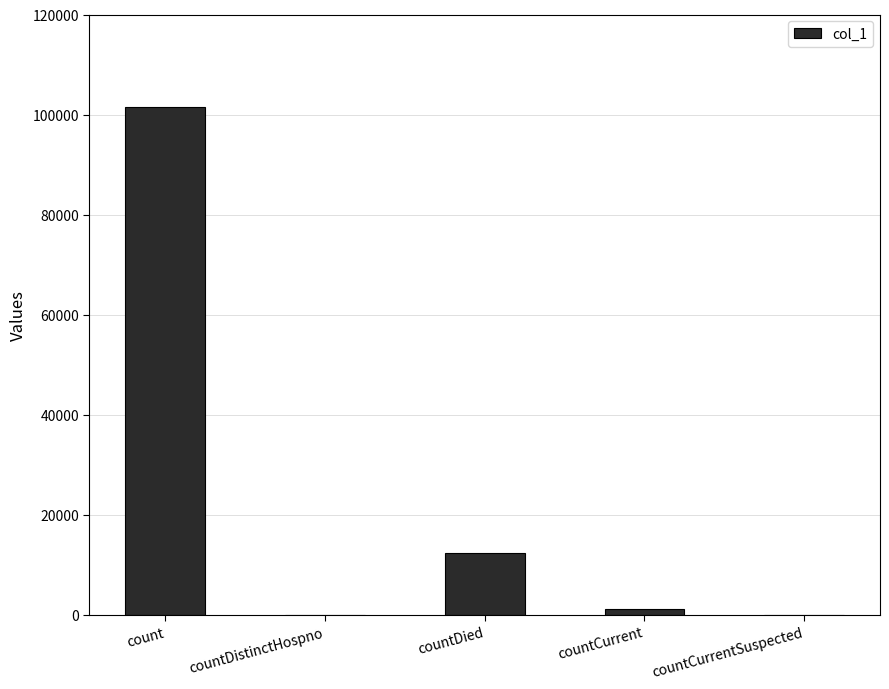

What is the greatest value displayed?

101596